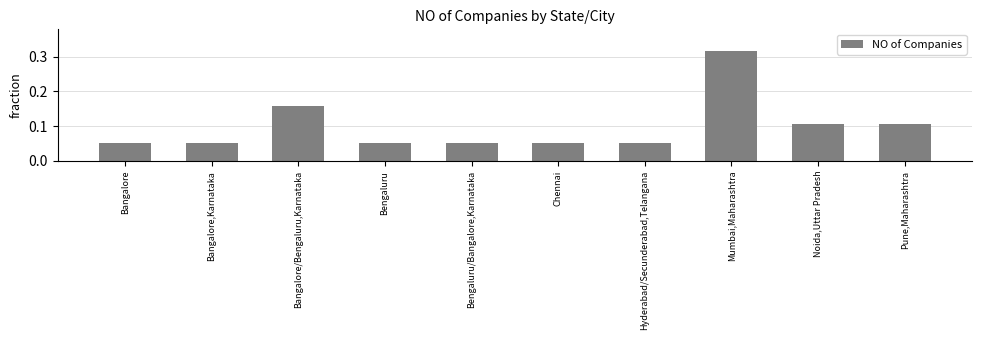

Which category has the highest value across all series?

Mumbai,Maharashtra